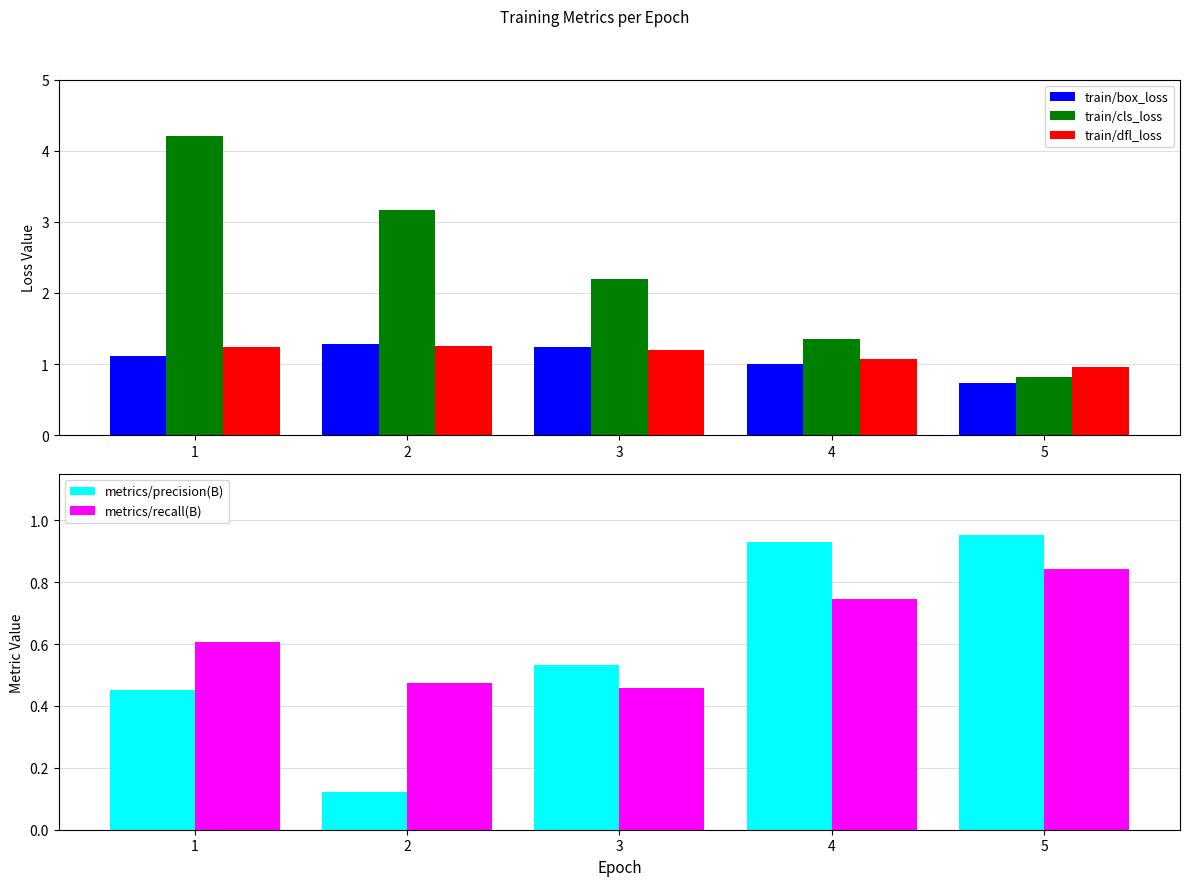

The value of train/box_loss at 2 is 1.3. True or false?

True